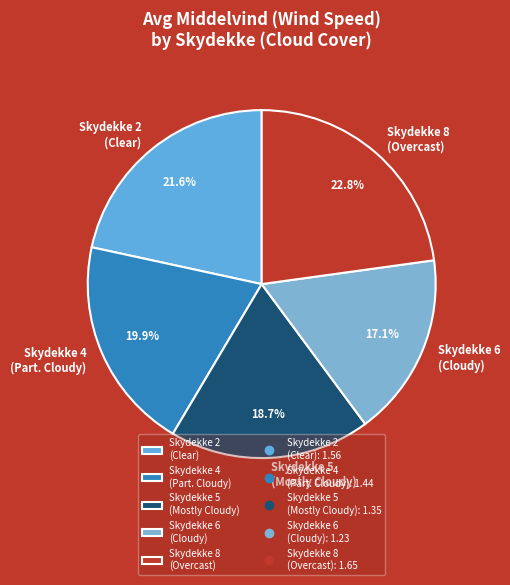

What is the largest slice in the pie chart?

Skydekke 8 (Overcast)